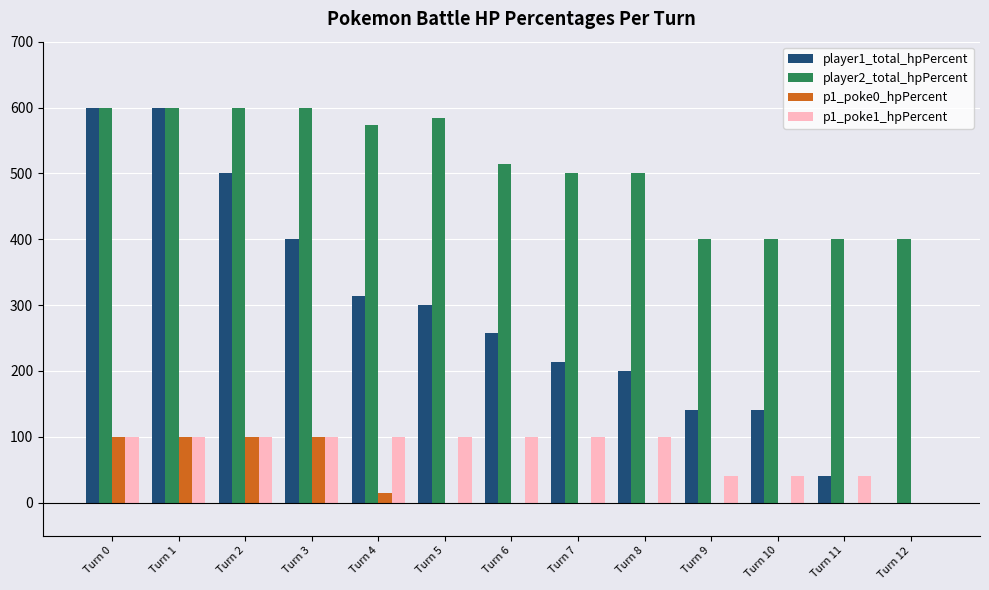

Is it true that player2_total_hpPercent equals 600 at Turn 0?

True